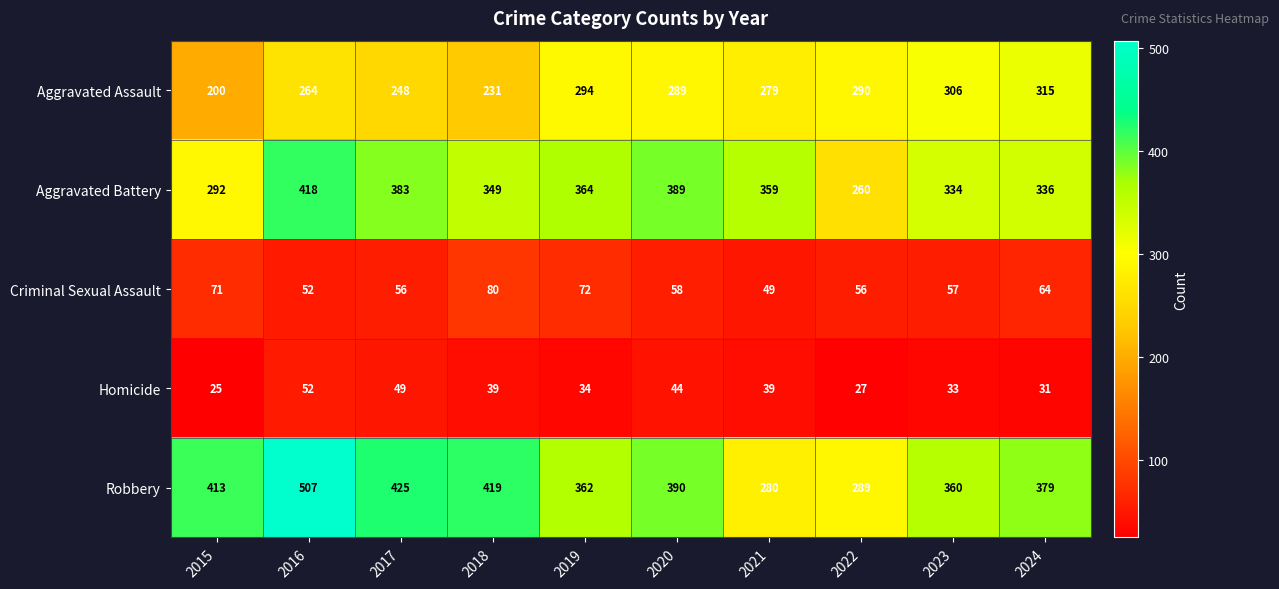

List the series in order of their peak value, lowest first.

Homicide, Criminal Sexual Assault, Aggravated Assault, Aggravated Battery, Robbery